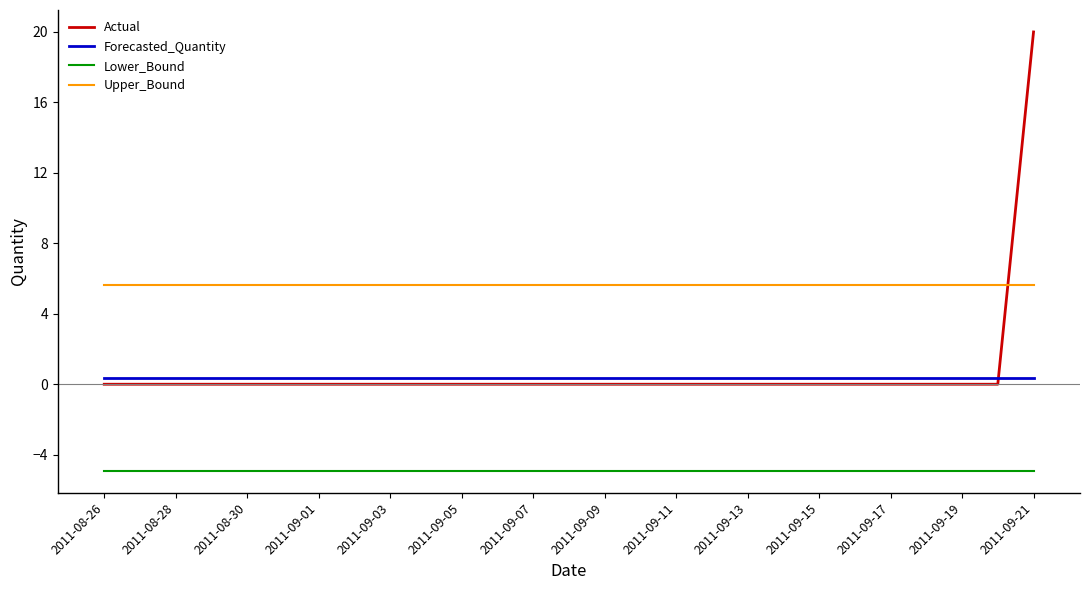

At how many categories does at least one series exceed 12?

1